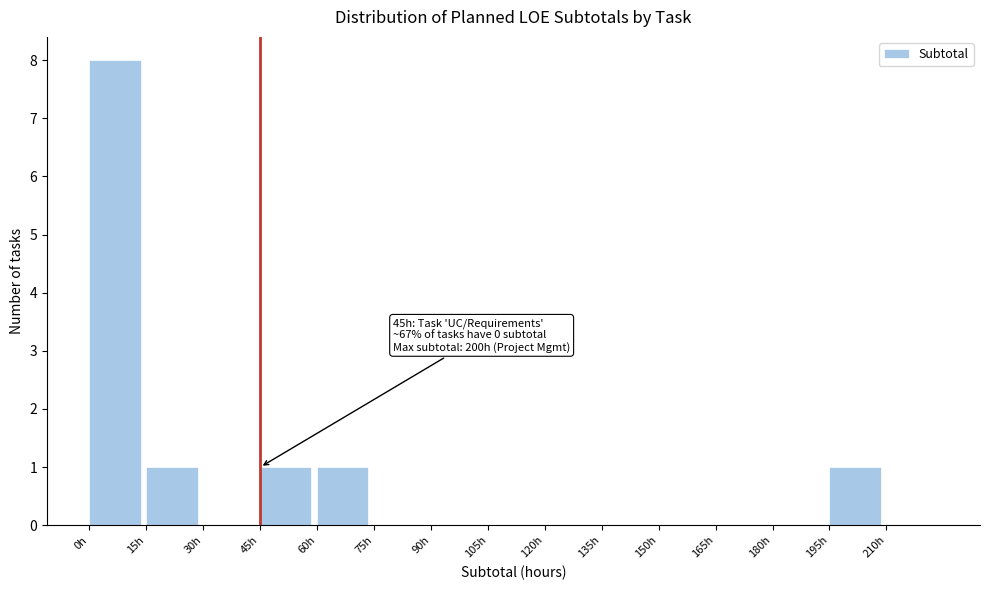

Which range on the x-axis has the tallest bar?

0 to 15